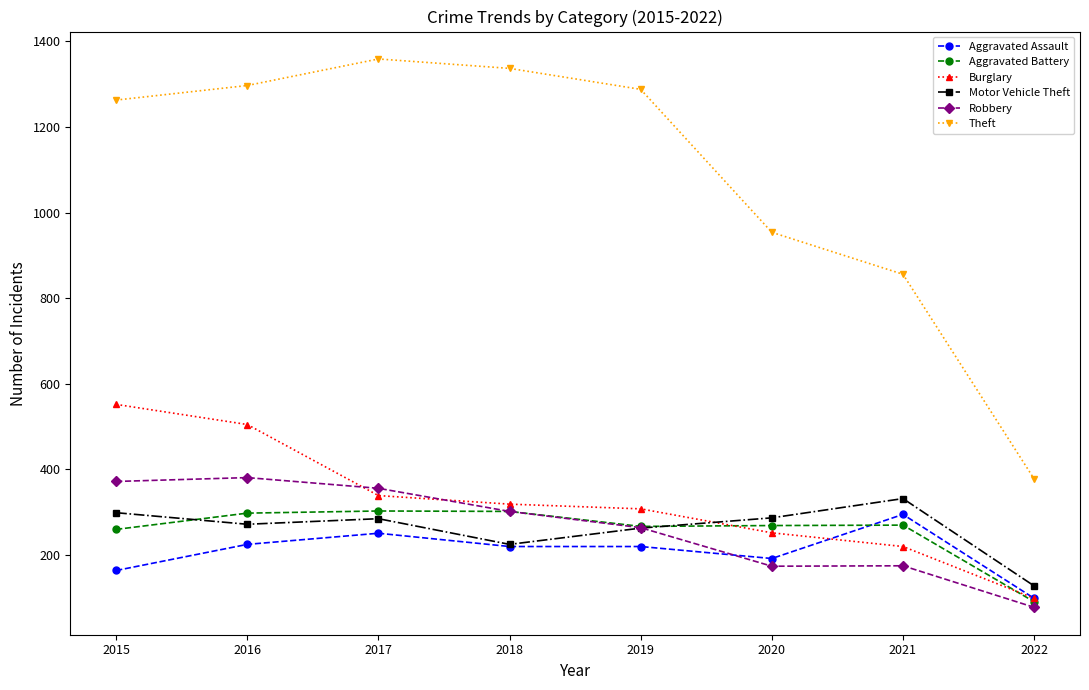

The Theft series shows 856 at 2021. True or false?

True